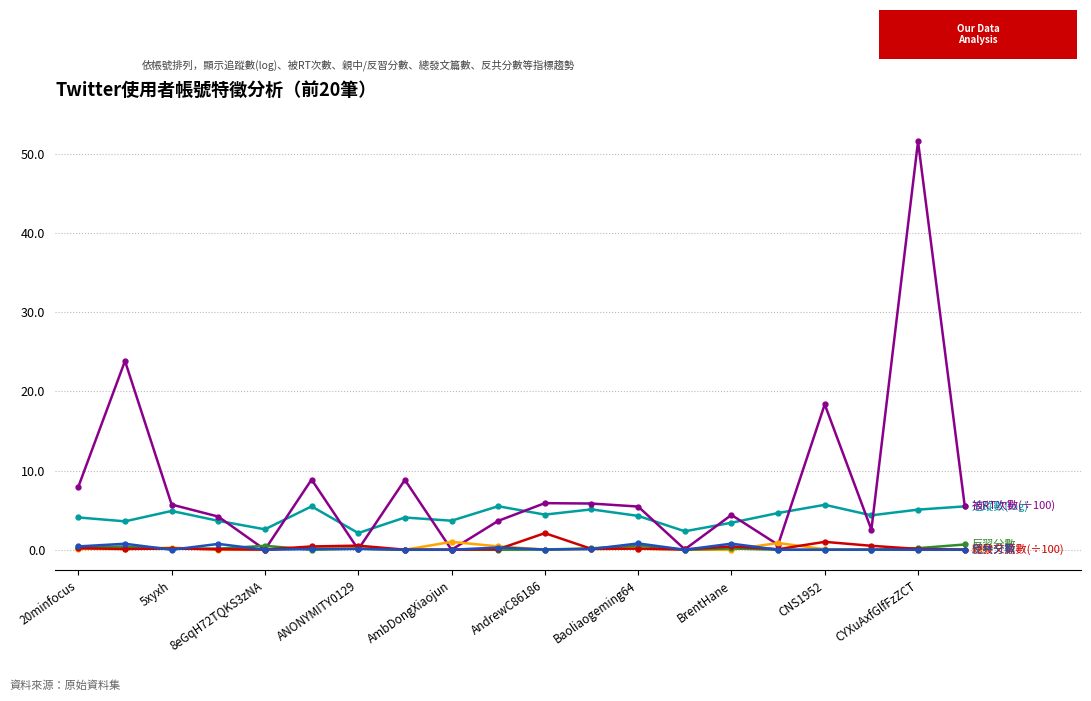

What is the greatest value displayed?

51.6